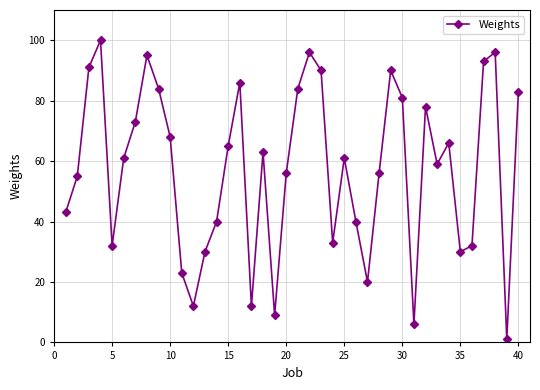

Reading left to right, transcribe all the data shown in this chart.

43	55	91	100	32	61	73	95	84	68	23	12	30	40	65	86	12	63	9	56	84	96	90	33	61	40	20	56	90	81	6	78	59	66	30	32	93	96	1	83